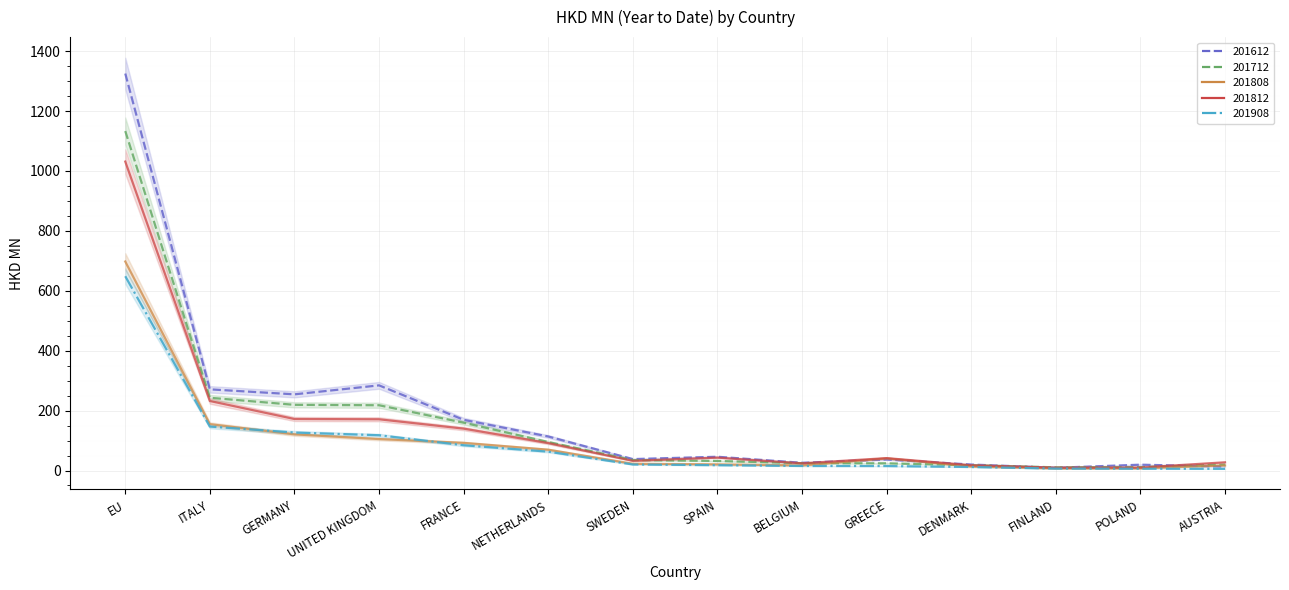

Is this an area chart (filled region under the line)?

No